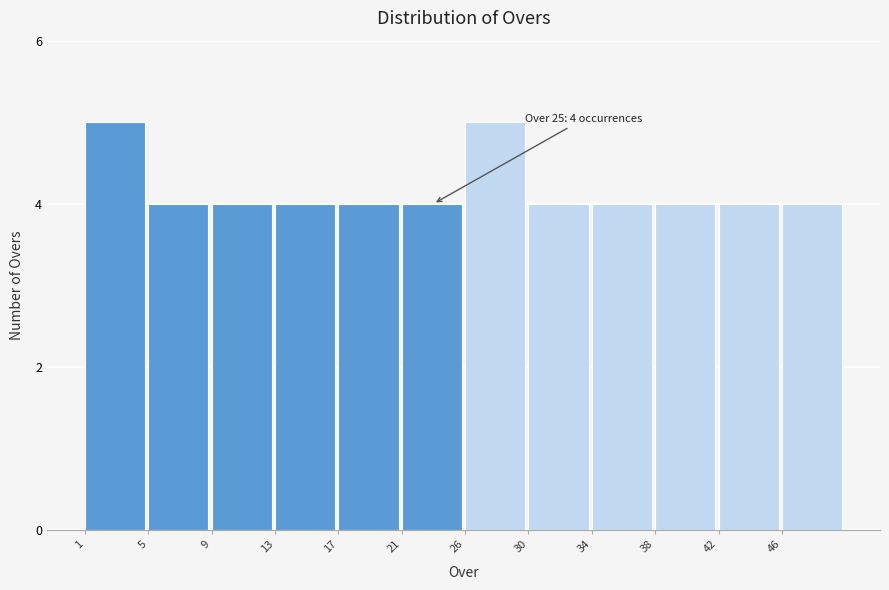

Reading left to right, what are all the values shown in this chart?

5	4	4	4	4	4	5	4	4	4	4	4